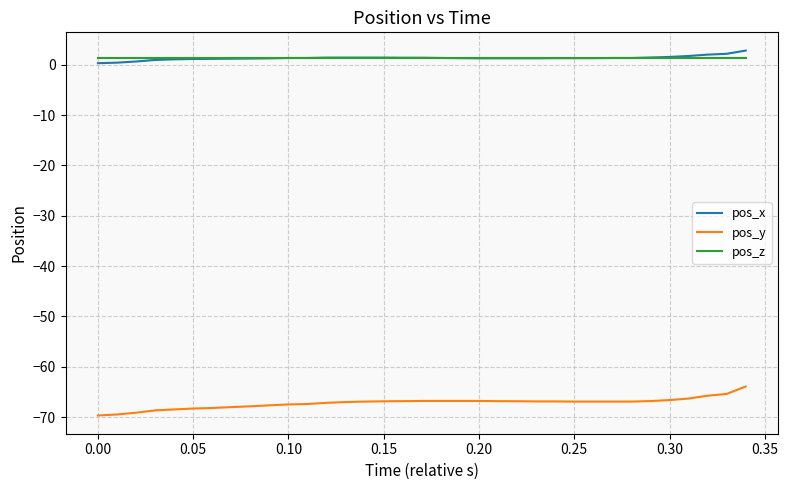

Which series has the largest range (max minus min)?

pos_y